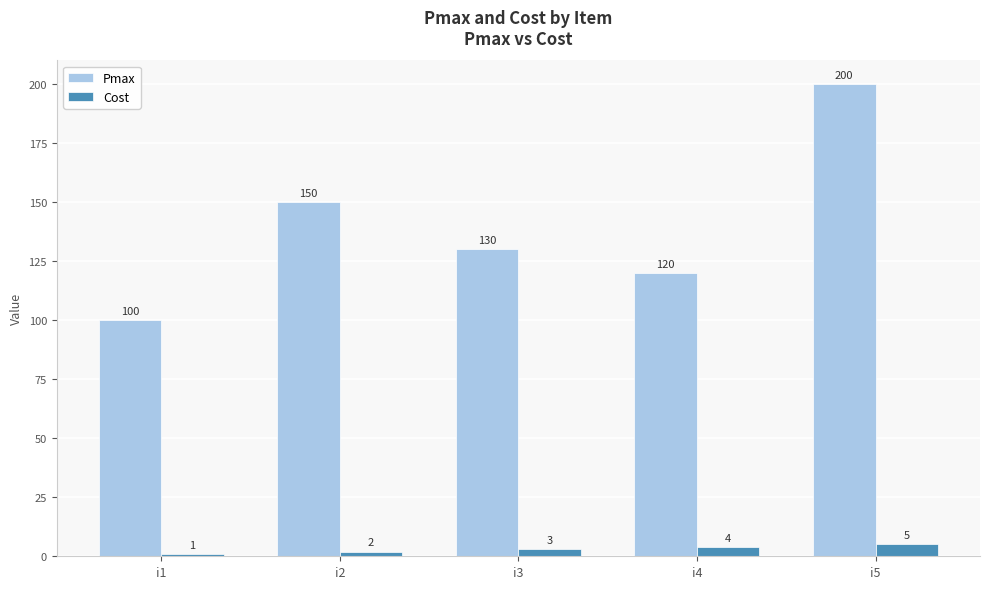

Between i2 and i3, which series saw the biggest shift?

Pmax